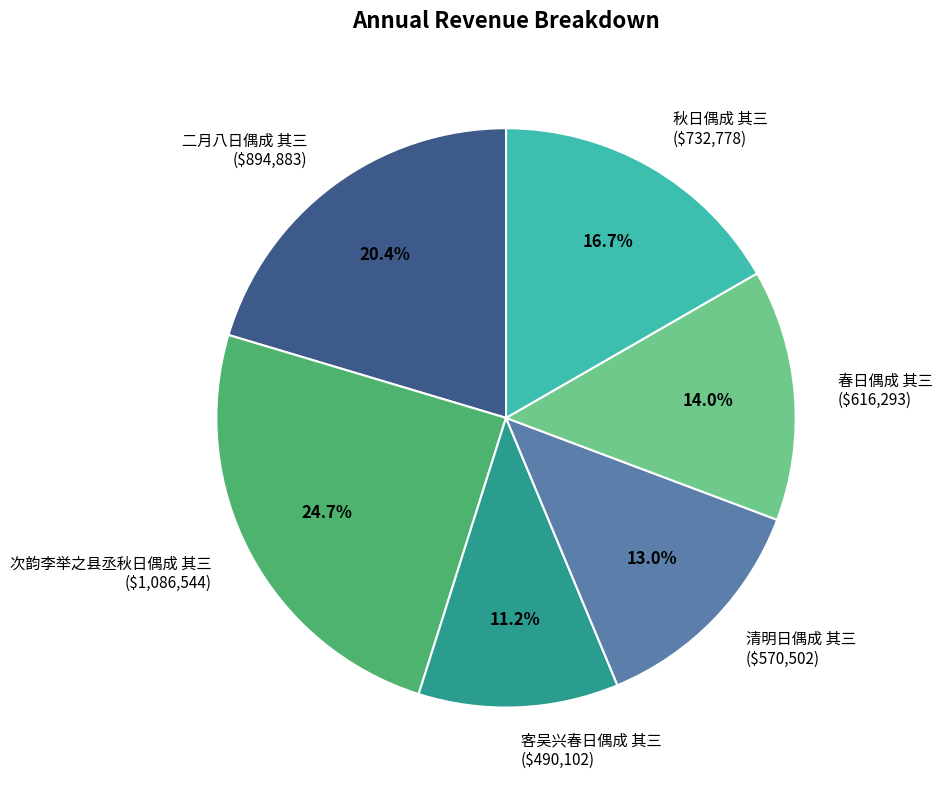

To the nearest percent, what percentage of the pie is 春日偶成 其三?

14%